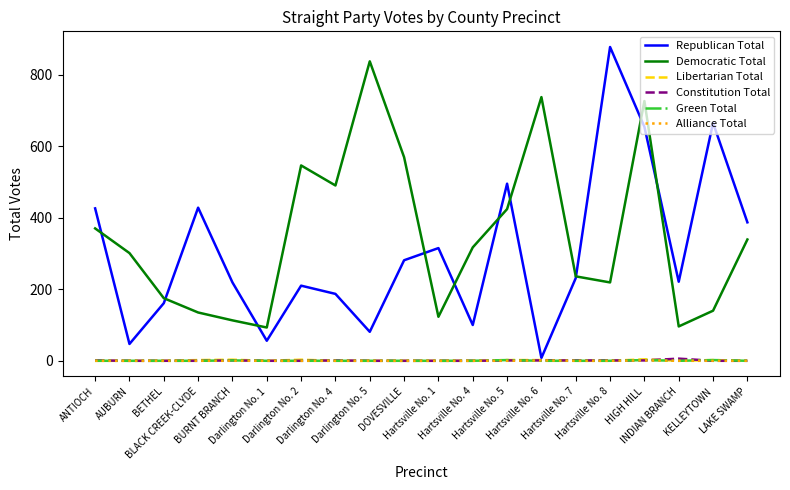

Which label corresponds to the largest value in the chart?

Hartsville No. 8